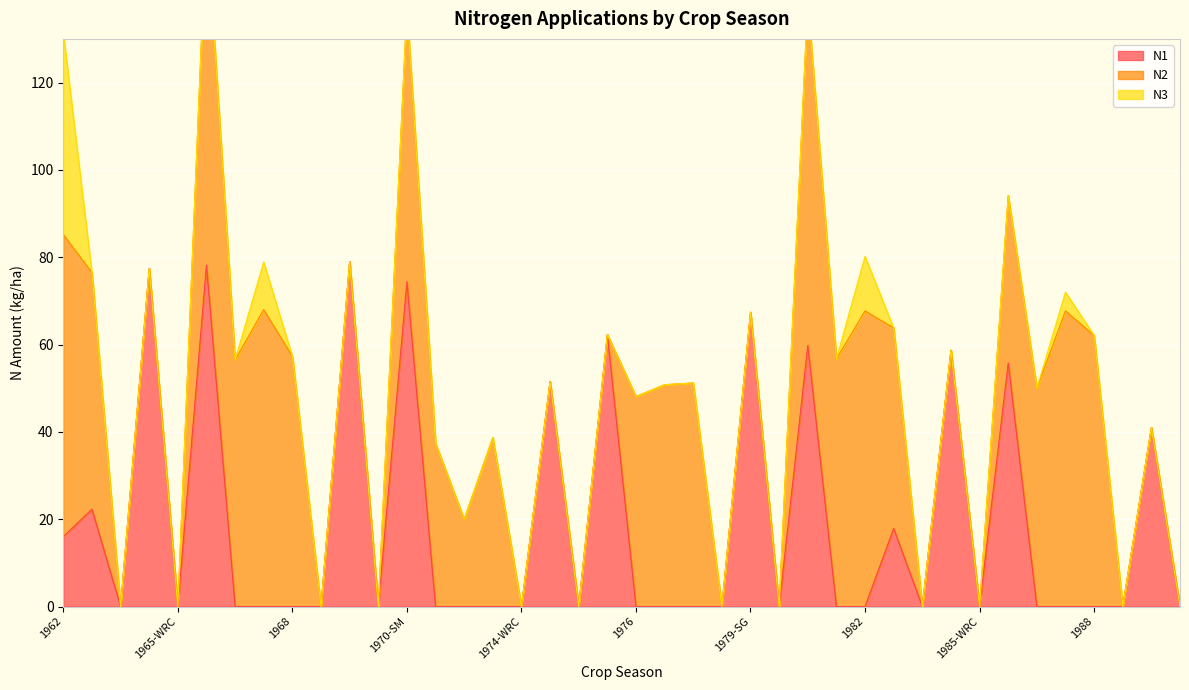

Which has a higher value, 1971 or 1980-WRC?

1971